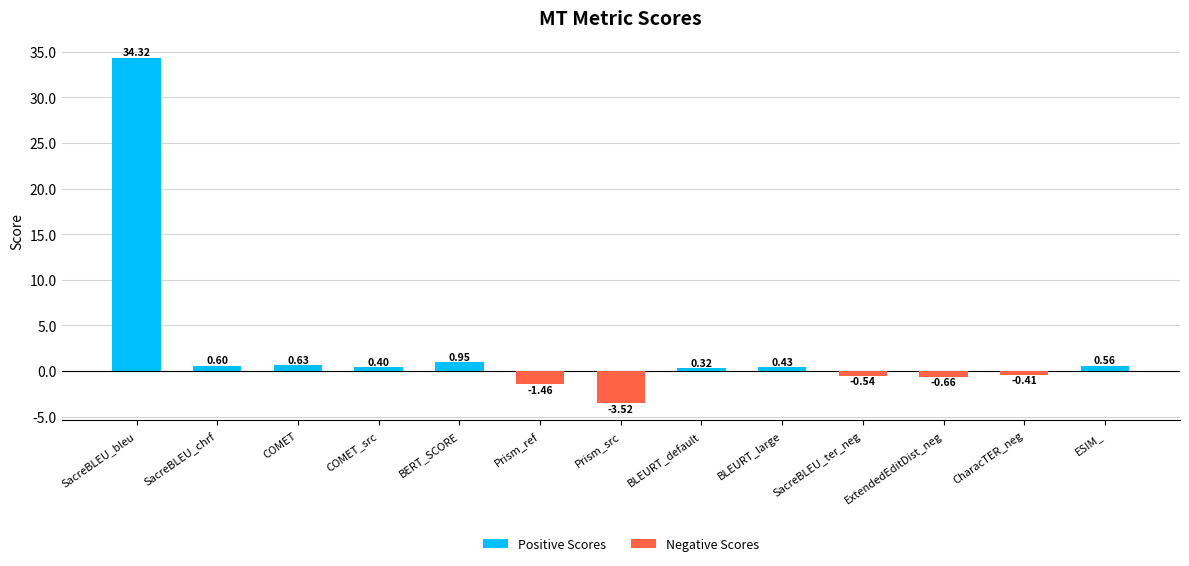

Are the bars grouped side by side (vs. stacked)?

No